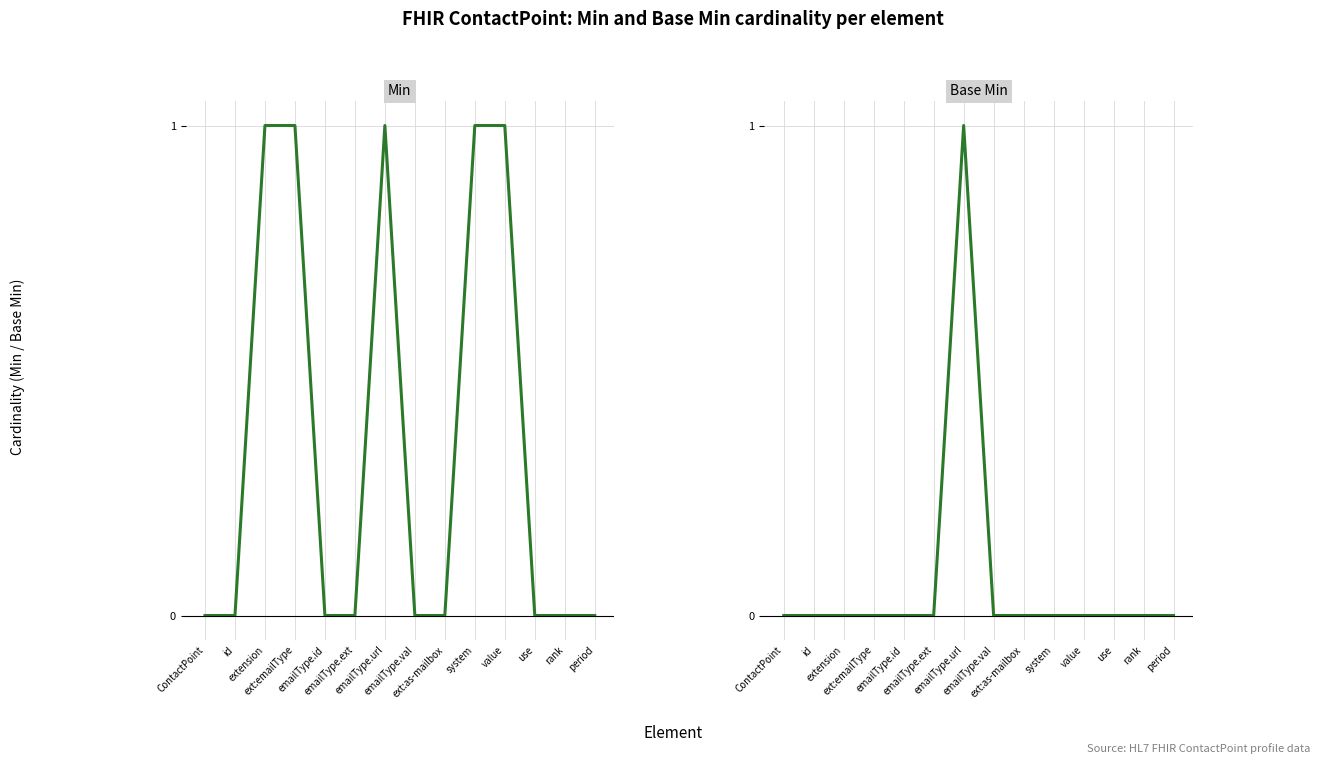

At how many categories does at least one series exceed 0?

5